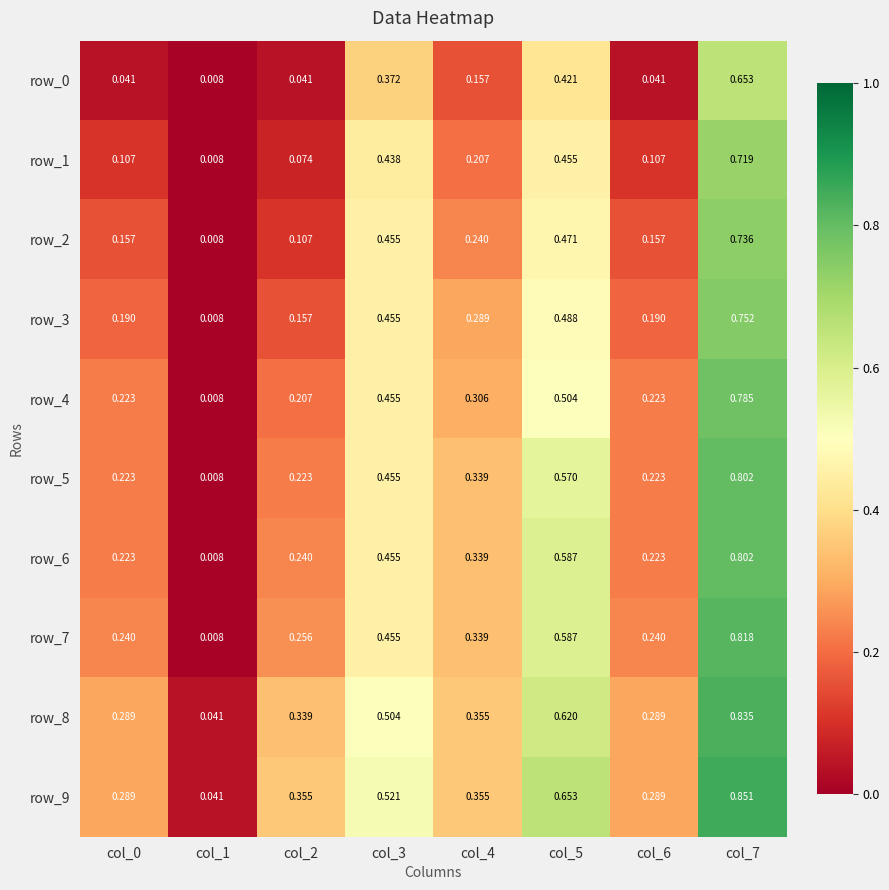

Is the value of row_1 at col_2 greater than the value of row_2 at col_0?

No